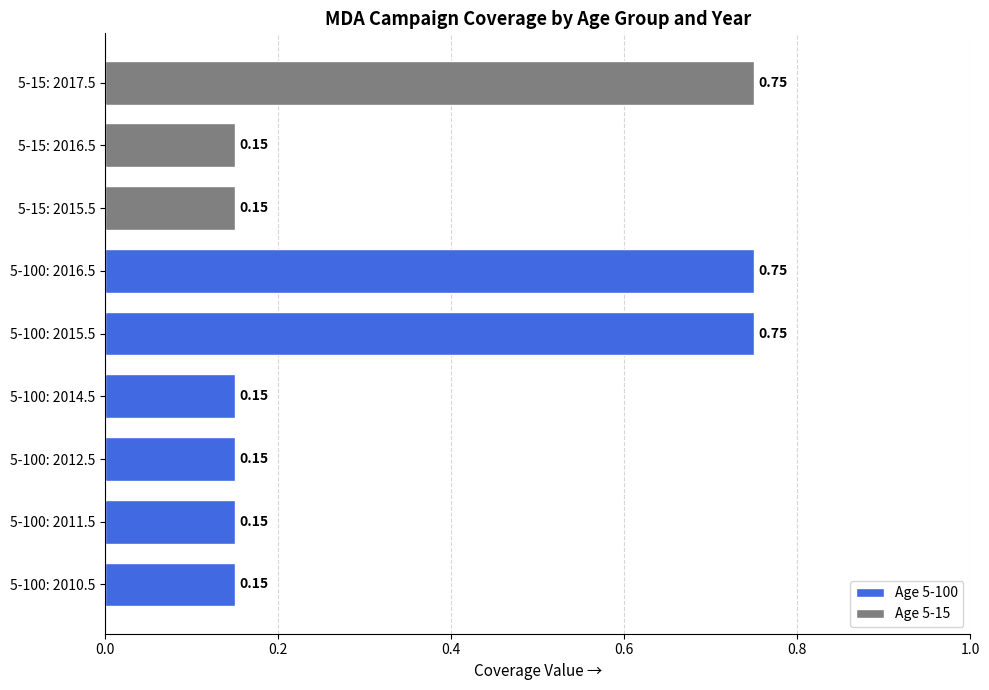

What is the sum of the values at 5-15: 2015.5 and 5-100: 2016.5?

0.9